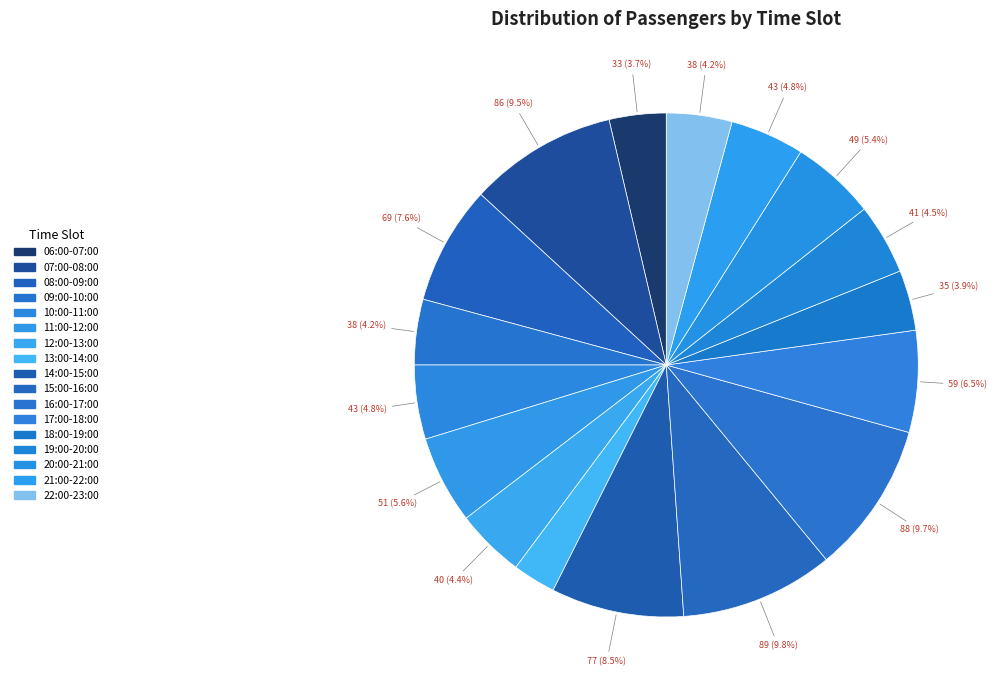

How many slices are in this pie chart?

17